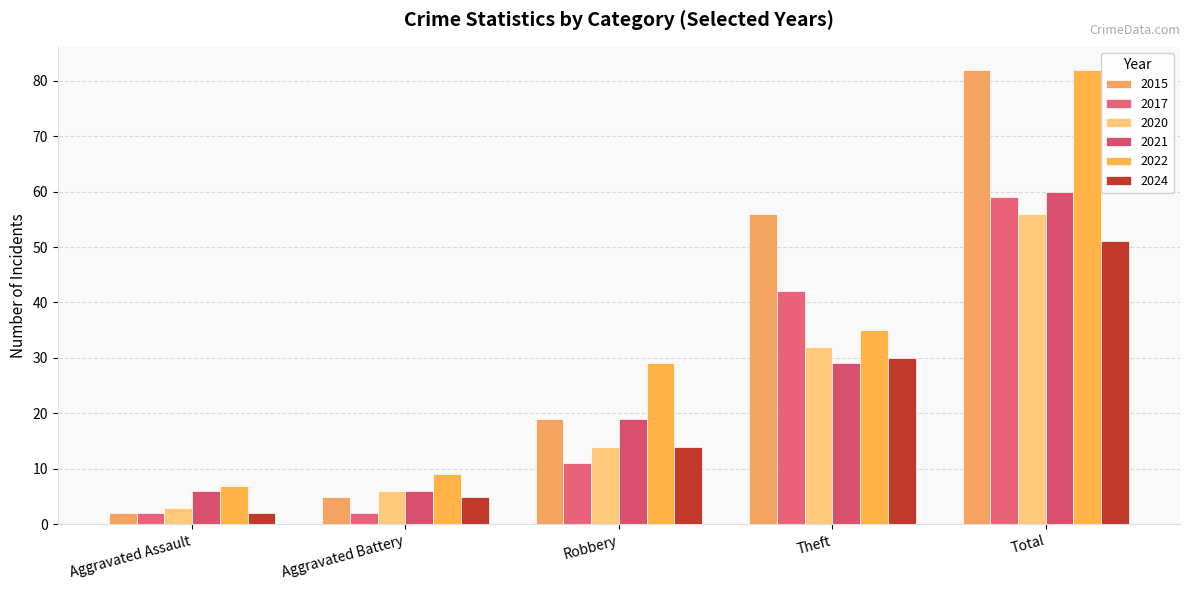

What is the difference between the highest and lowest values at Robbery?

18